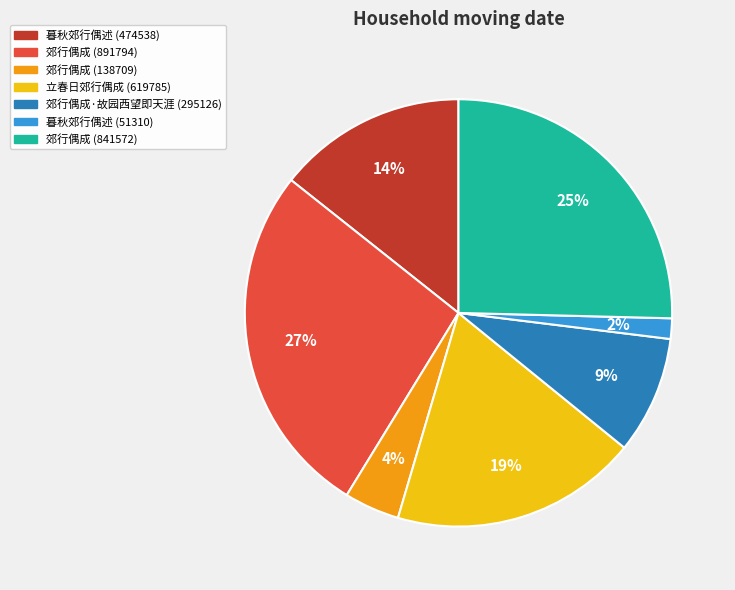

What is the largest slice in the pie chart?

郊行偶成 (891794)